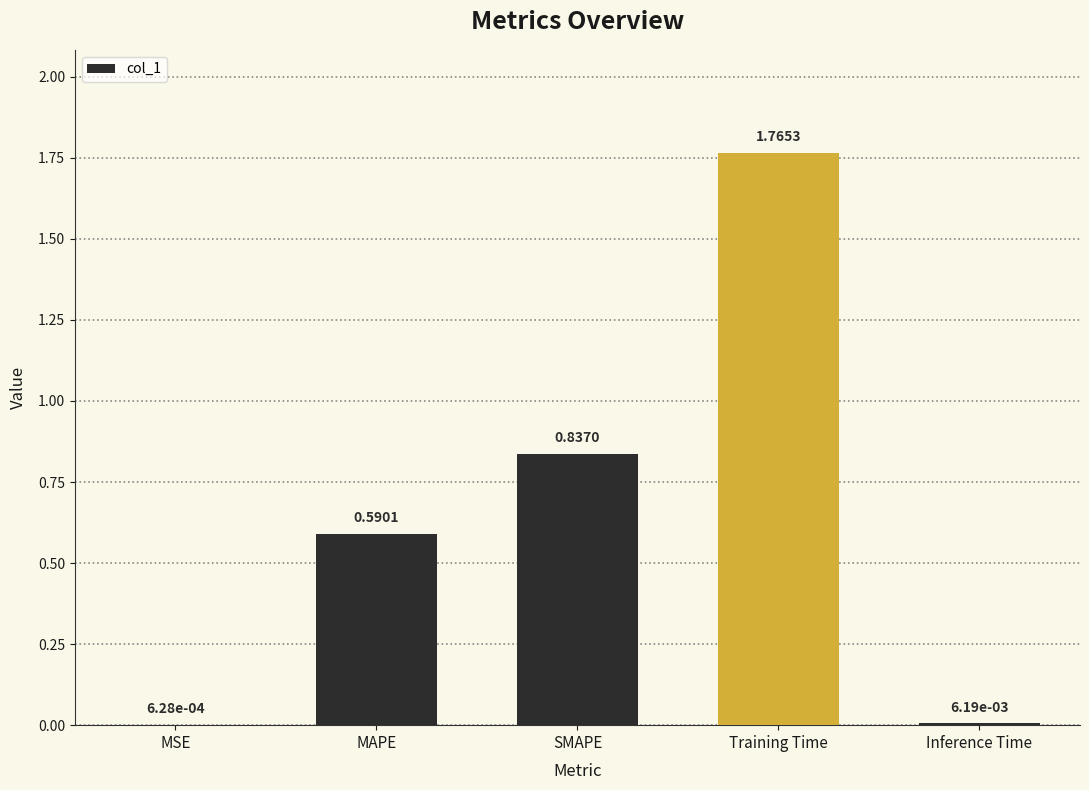

What is the change in value from MAPE to Training Time?

+1.2